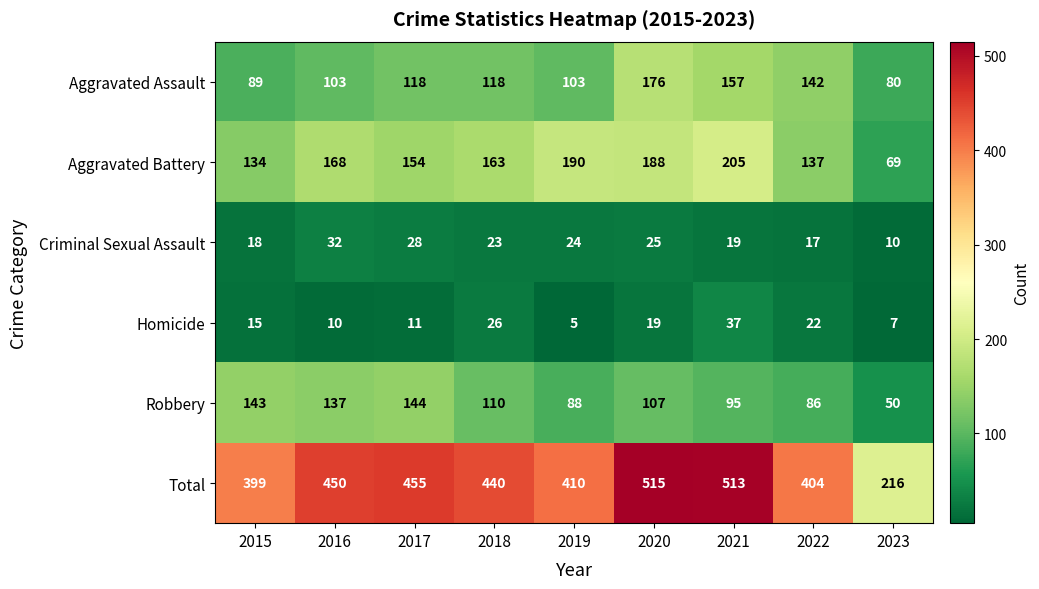

Which series has the largest total across all categories?

Total